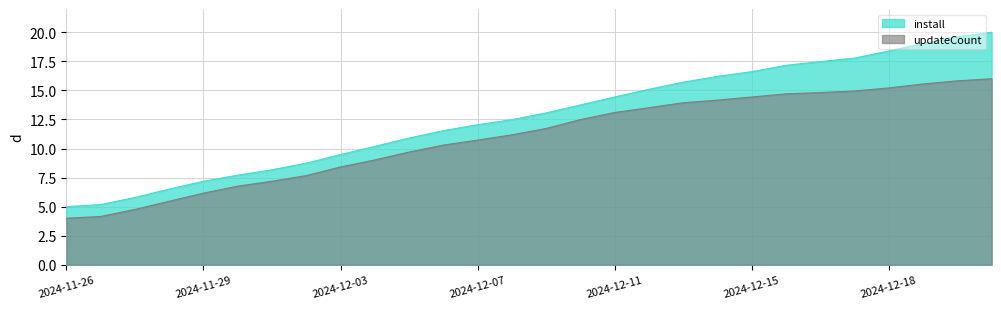

Reading left to right, what are all the values shown in this chart?

install_scaled: 5.0	5.2	5.8	6.5	7.2	7.7	8.2	8.7	9.5	10.2	10.9	11.5	12.0	12.5	13.1	13.7	14.4	15.1	15.7	16.2	16.6	17.2	17.5	17.8	18.4	19.0	19.6	20.0
updateCount: 4.0	4.2	4.8	5.5	6.2	6.8	7.2	7.7	8.4	9.0	9.7	10.3	10.7	11.2	11.7	12.5	13.1	13.5	13.9	14.2	14.4	14.7	14.8	14.9	15.2	15.6	15.8	16.0